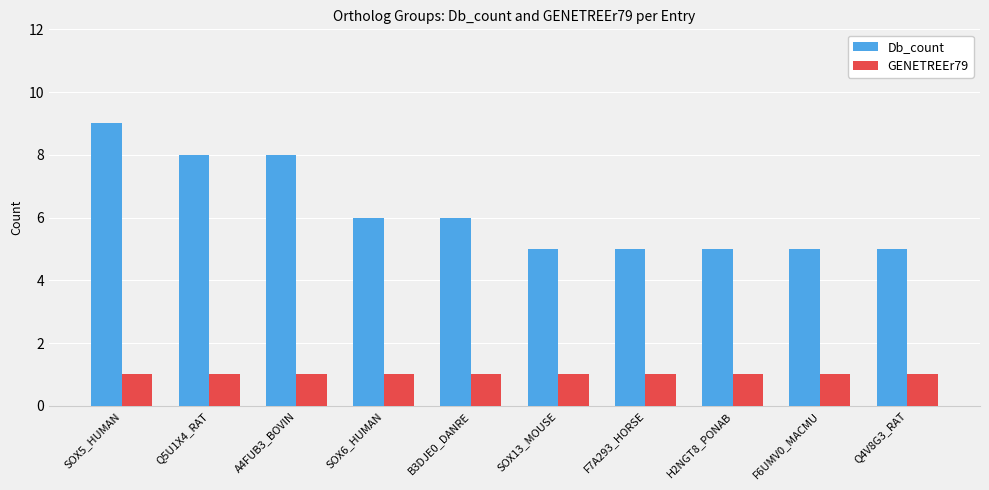

Between A4FUB3_BOVIN and B3DJE0_DANRE, which series saw the biggest shift?

Db_count